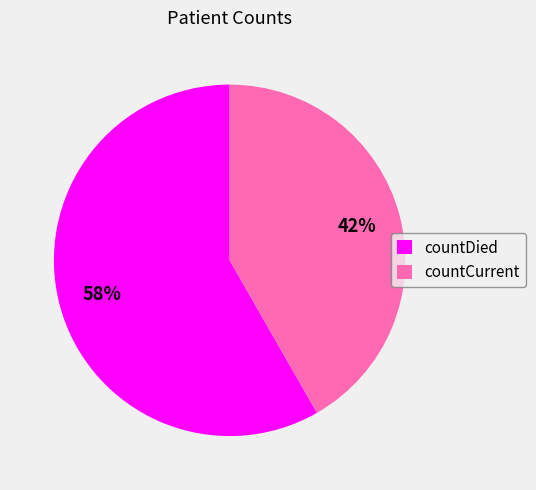

What is the majority slice?

countDied